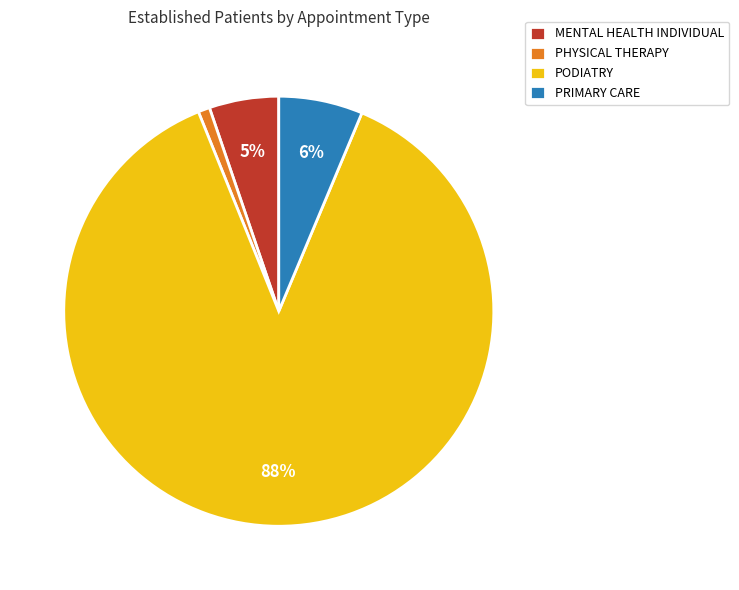

Is the sum of PRIMARY CARE and PHYSICAL THERAPY greater than half?

No